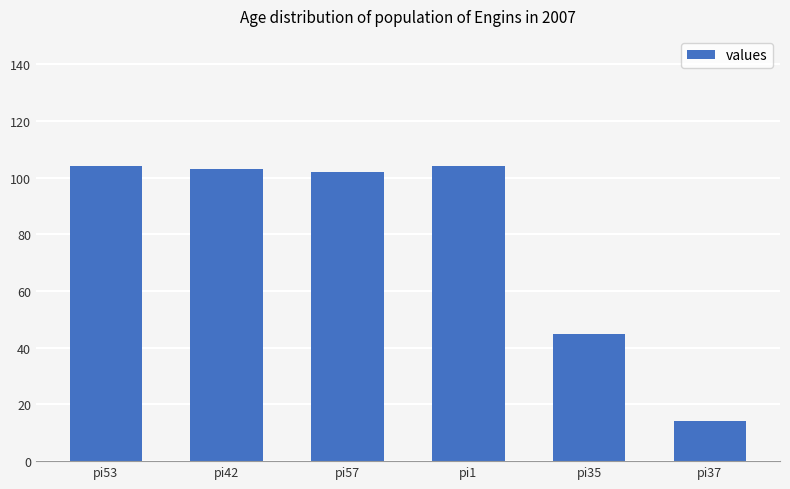

What is the label of the 4th bar from the right?

pi57